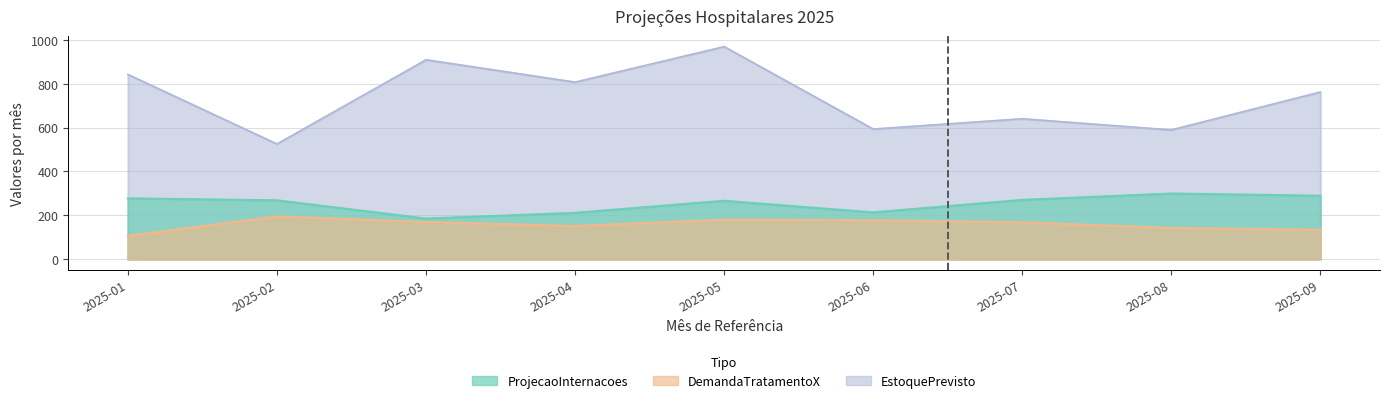

Reading right to left, extract all data points from this chart.

ProjecaoInternacoes: 289	299	270	213	266	211	185	268	277
DemandaTratamentoX: 134	142	168	177	180	151	169	195	106
EstoquePrevisto: 762	589	640	593	969	807	909	525	842